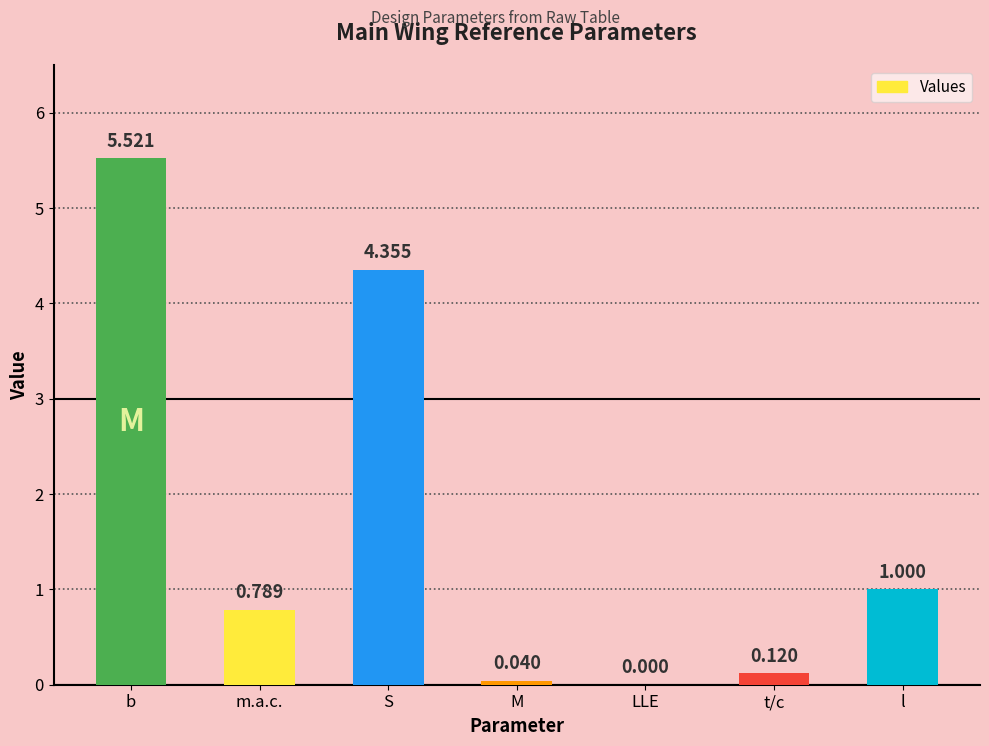

Which has a higher value, b or m.a.c.?

b